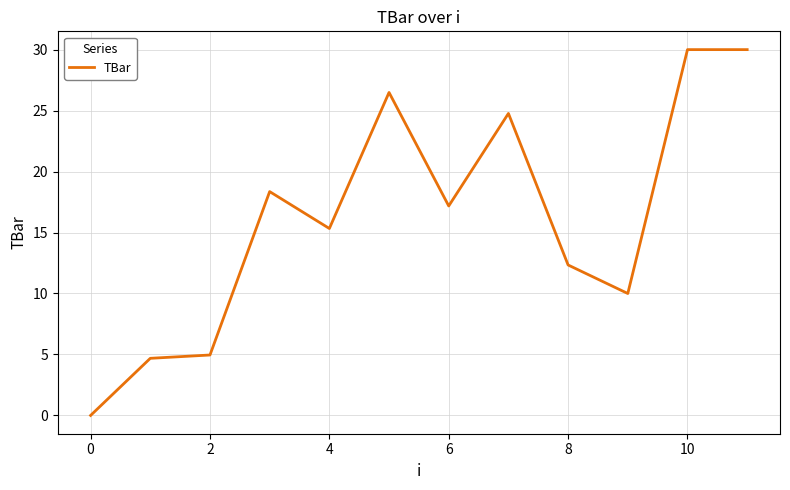

True or false: the data has more than 1 interior local peaks.

True